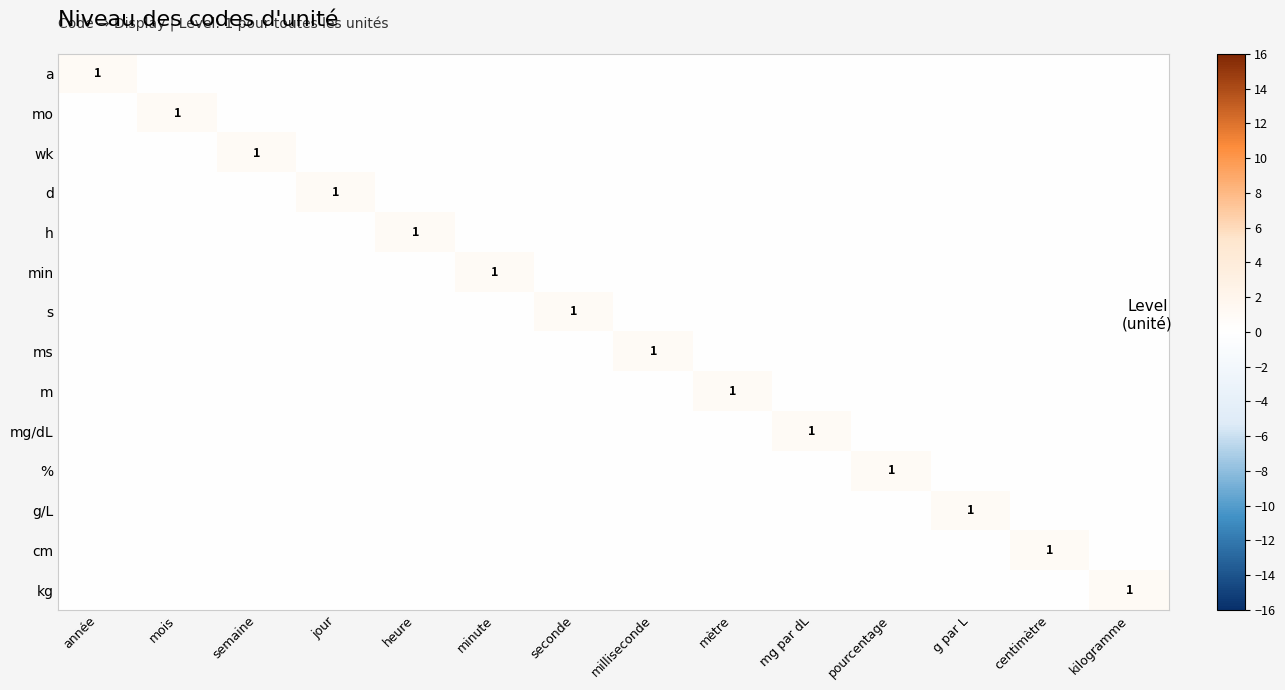

Is it true that ms equals -1 at mètre?

False